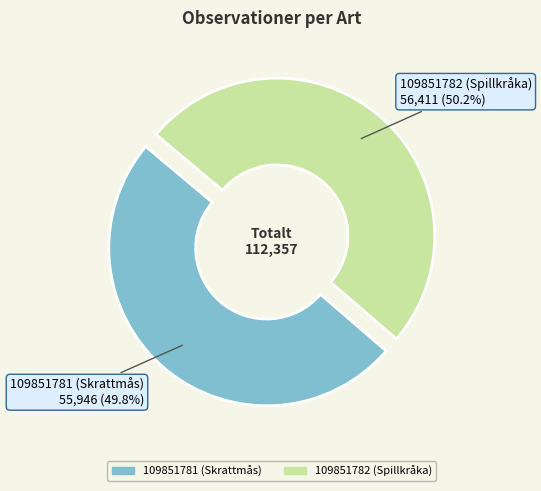

Combined, do 109851782 (Spillkråka) and 109851781 (Skrattmås) account for over 50%?

Yes